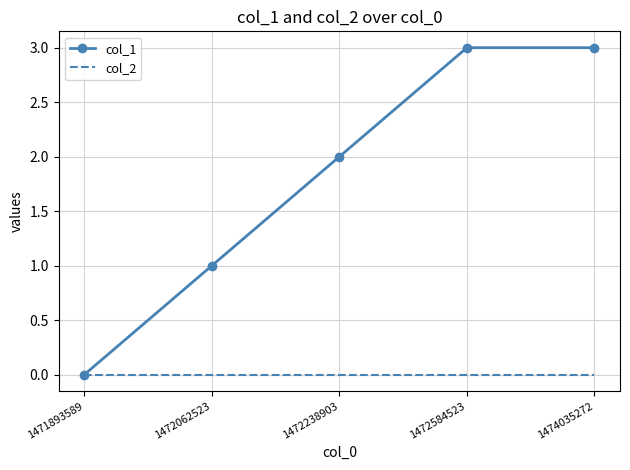

The col_1 series shows 3 at 1474035272. True or false?

True